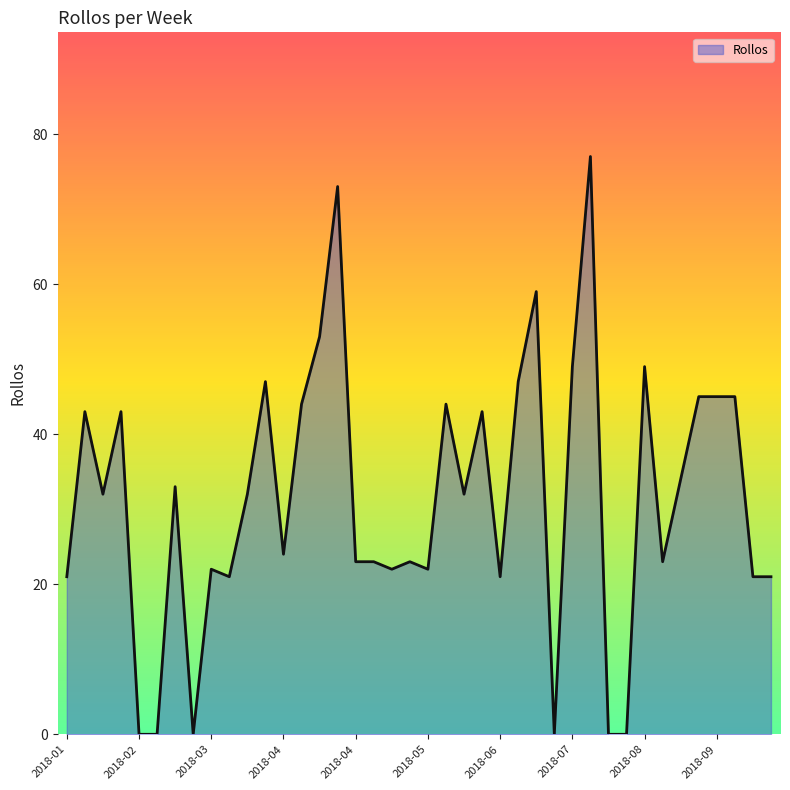

Reading left to right, what are all the values shown in this chart?

21	43	32	43	0	0	33	0	22	21	32	47	24	44	53	73	23	23	22	23	22	44	32	43	21	47	59	0	49	77	0	0	49	23	34	45	45	45	21	21